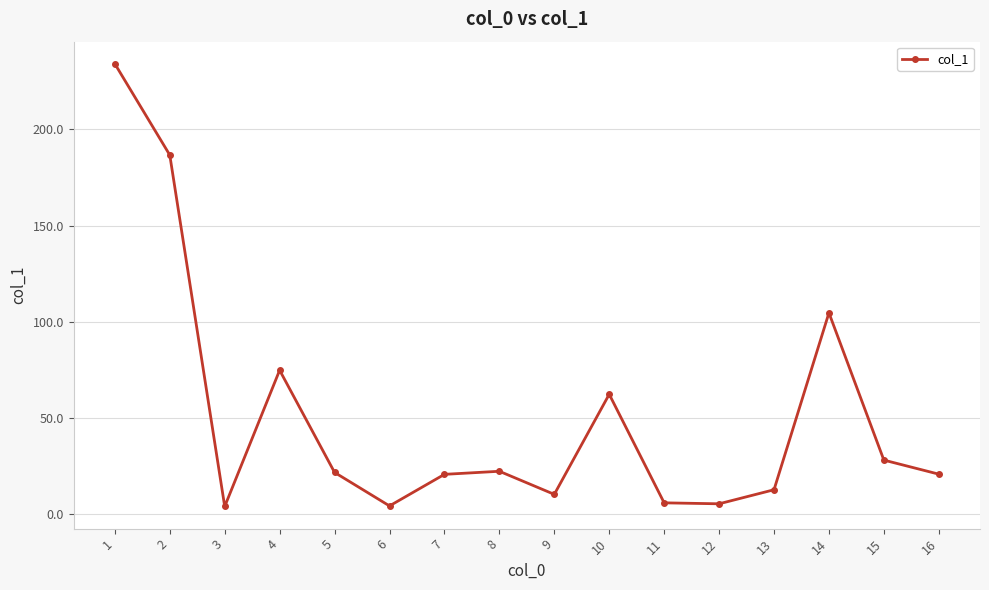

What is the difference between the values at 10 and 11?

56.4